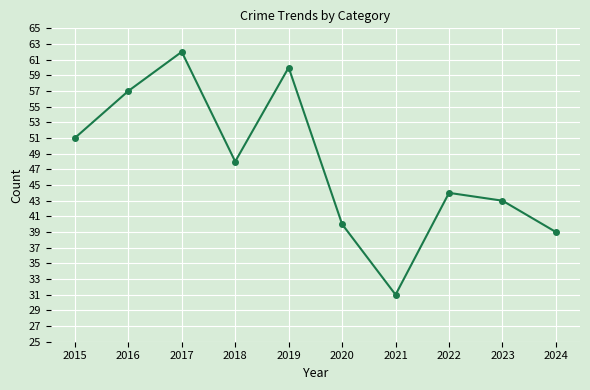

Rank the categories by value from lowest to highest.

2021, 2024, 2020, 2023, 2022, 2018, 2015, 2016, 2019, 2017